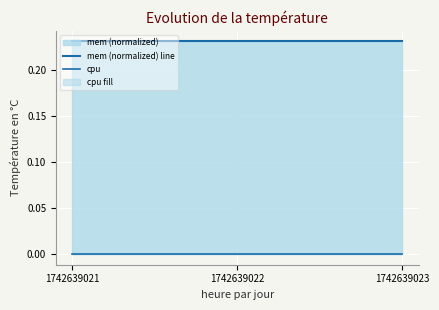

What value does the mem (normalized) line series have at 1742639022?

0.2